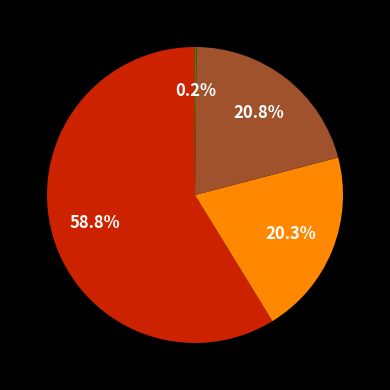

Is there any slice that represents more than half of the pie?

Yes